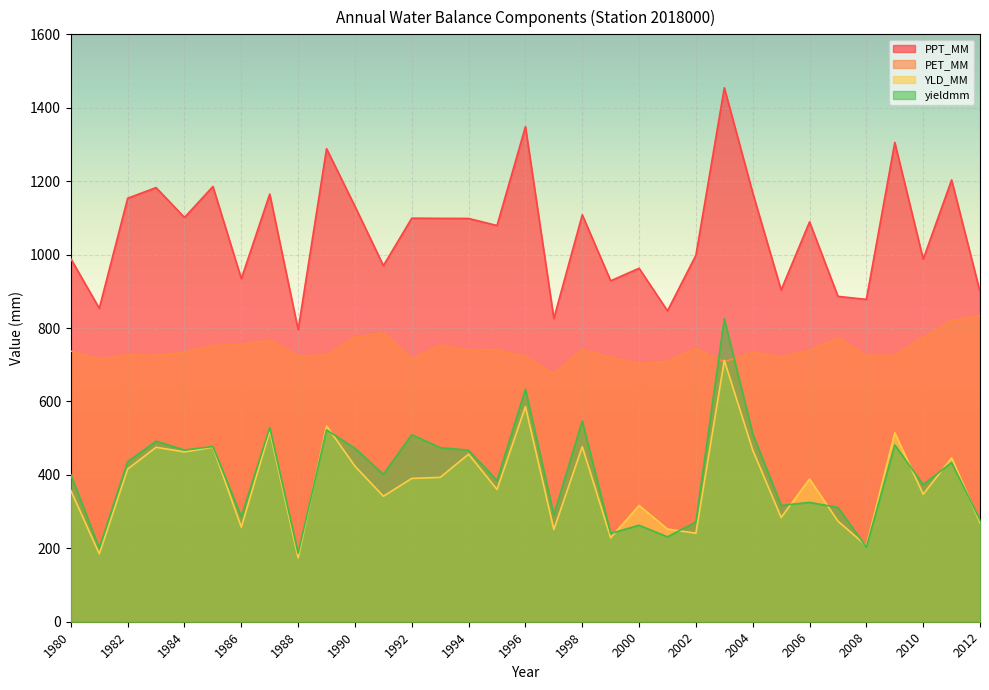

True or false: YLD_MM and PPT_MM cross at least once.

False